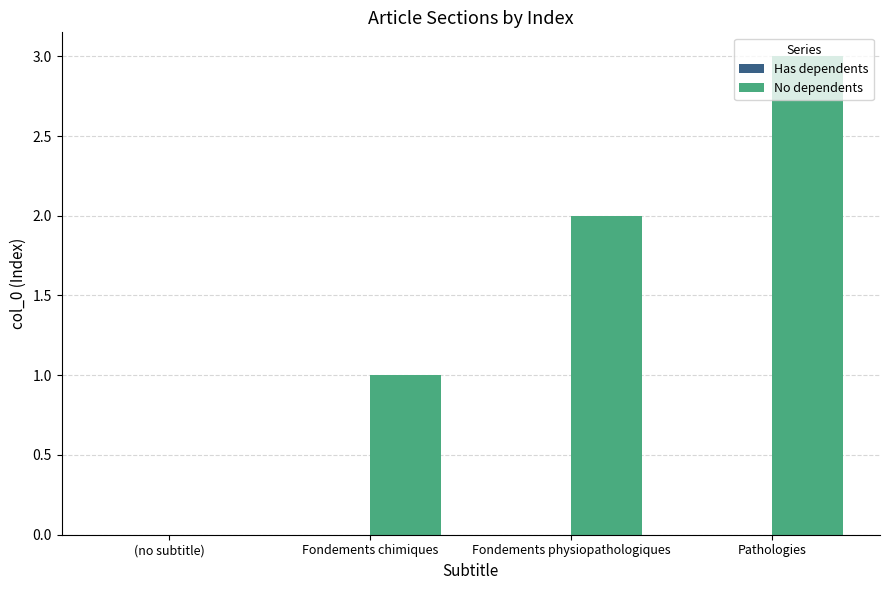

Is it true that the value at Pathologies is 3?

True